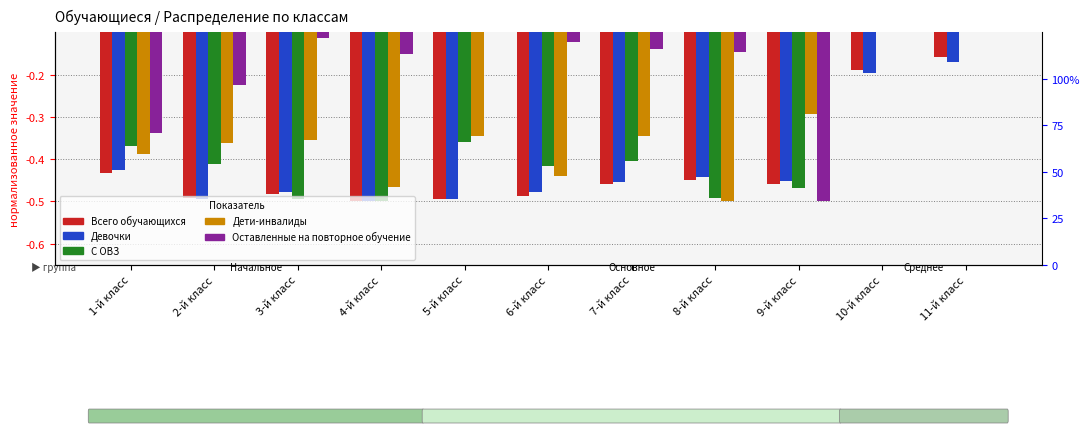

The value of С ОВЗ at 4-й класс is -0.7. True or false?

False